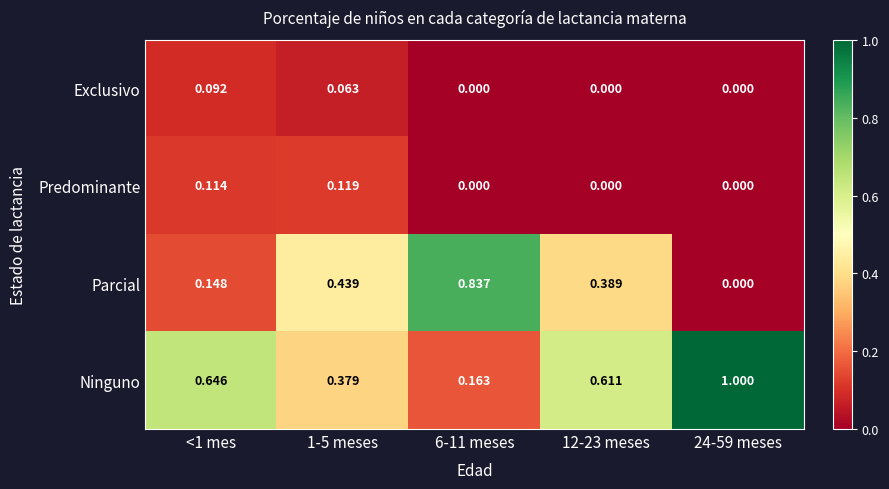

Which series changed the most between 1-5 meses and 6-11 meses?

Parcial